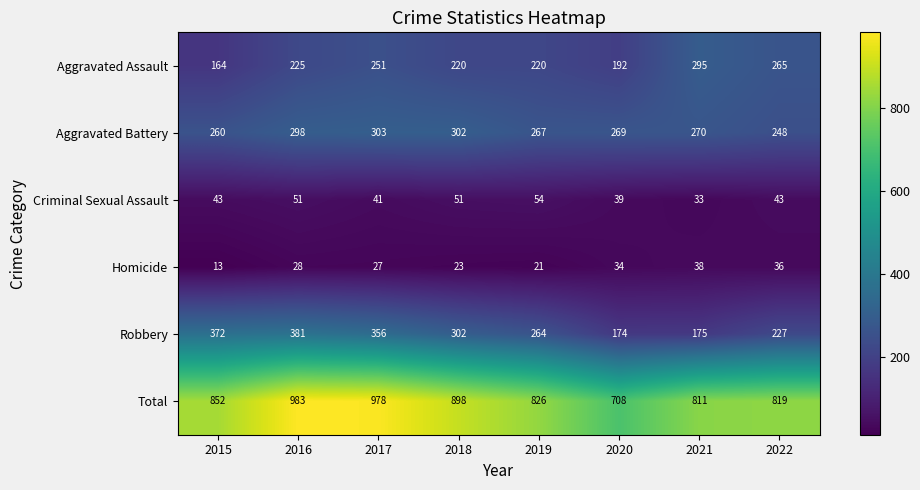

Between 2018 and 2020, which series saw the biggest shift?

Total